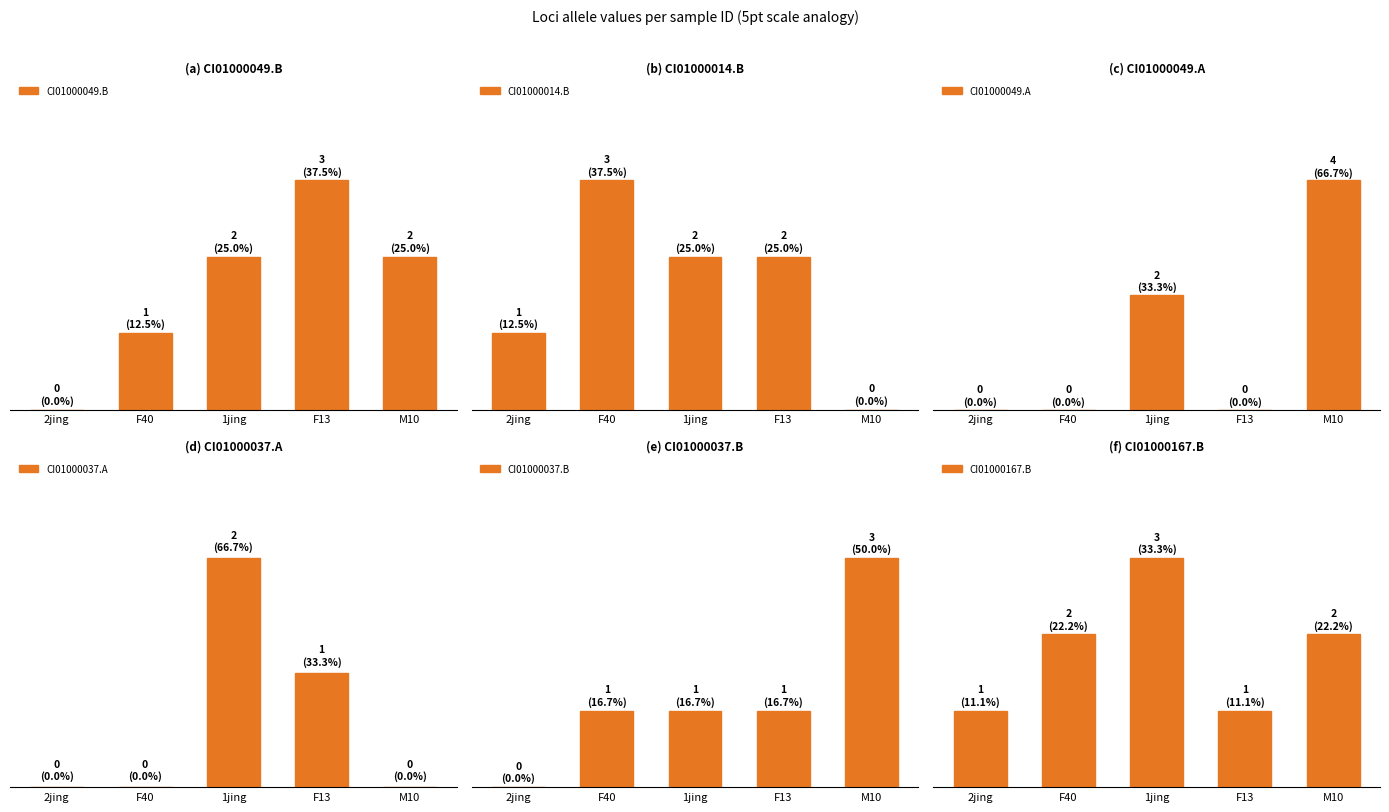

How many values in the CI01000049.B series are below 2?

2